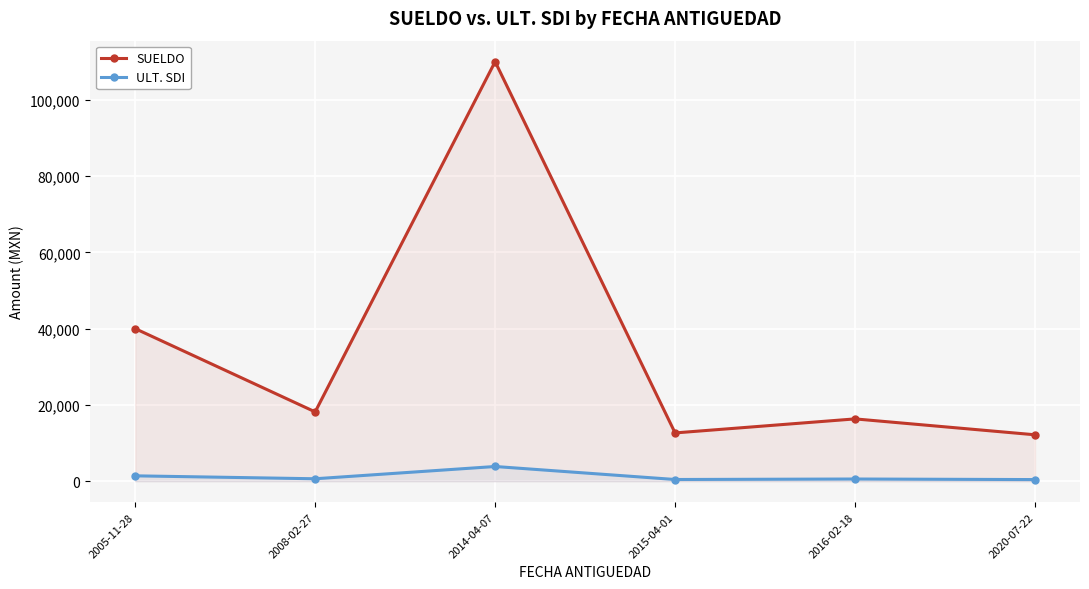

List the series in order of their peak value, lowest first.

ULT. SDI, SUELDO